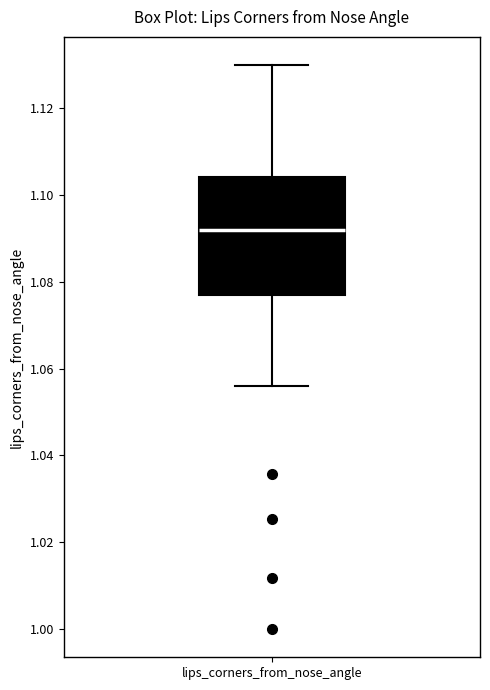

Read this box plot against the y-axis: the position of the median line, the range covered by the box, and the ends of both whiskers. The values are not printed on the chart, so give them approximately, as read against the axis.

median 1.092, box 1.076 to 1.104, whiskers 1.056 to 1.130